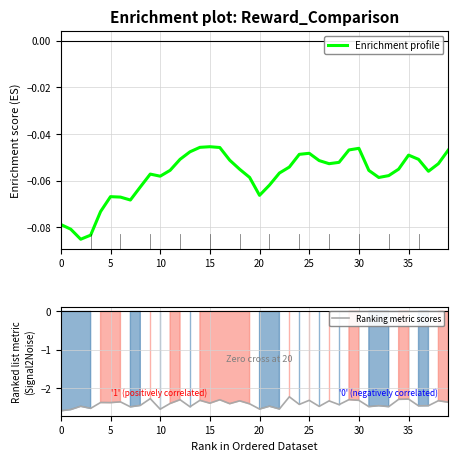

What is the label of the 38th point from the left?

37